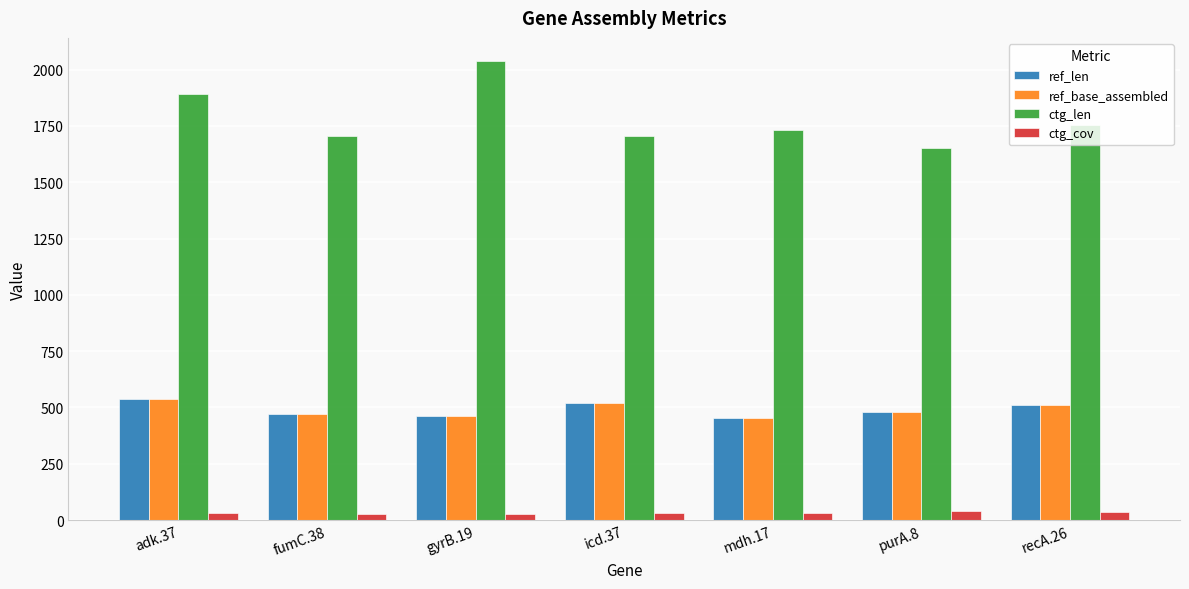

What is the lowest value of the ref_base_assembled series?

452.0